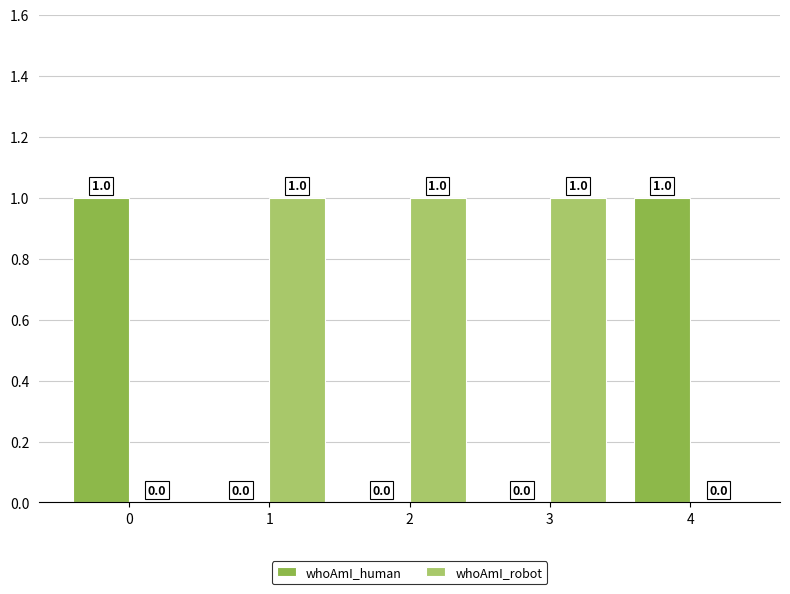

How many groups of bars are there?

5